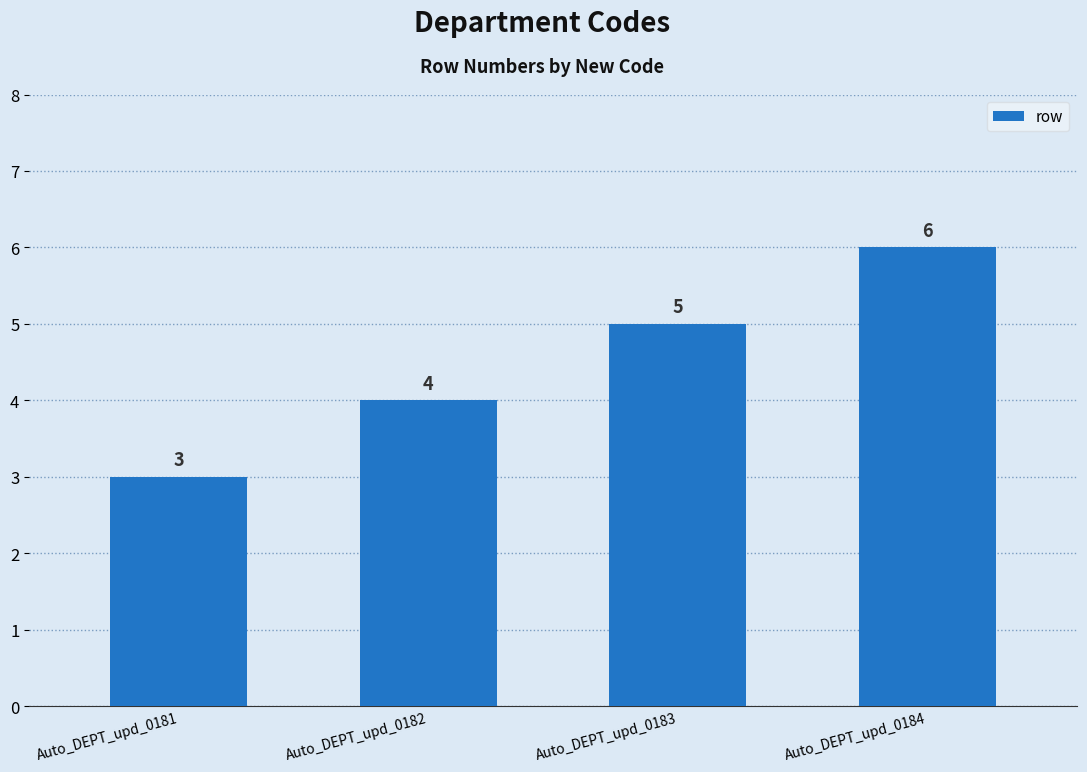

List the labels in order of value, smallest first.

Auto_DEPT_upd_0181, Auto_DEPT_upd_0182, Auto_DEPT_upd_0183, Auto_DEPT_upd_0184